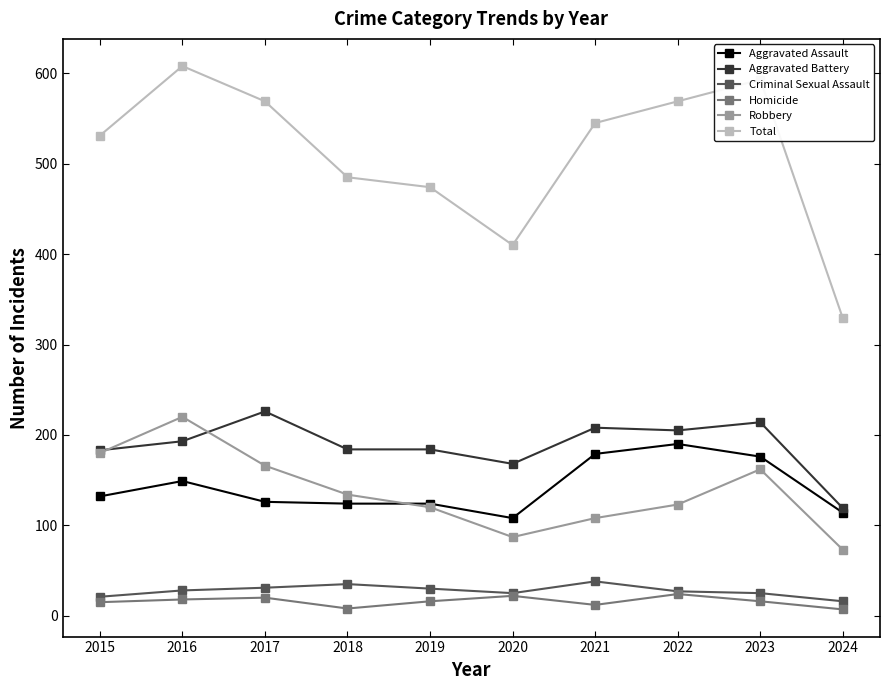

What is the average value of the Criminal Sexual Assault series?

28